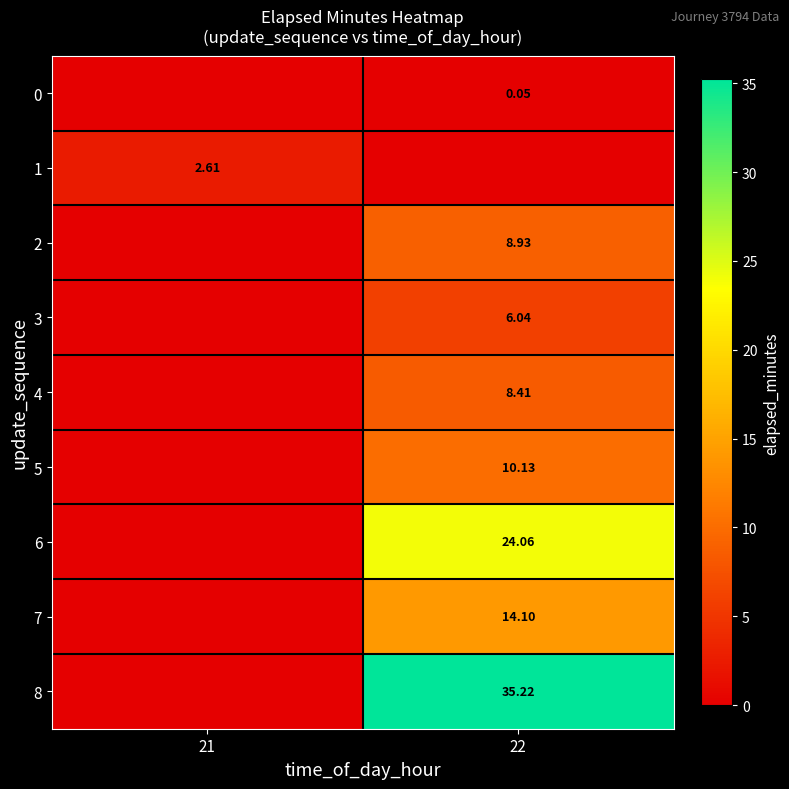

The 5 series shows 5.7 at 22. True or false?

False